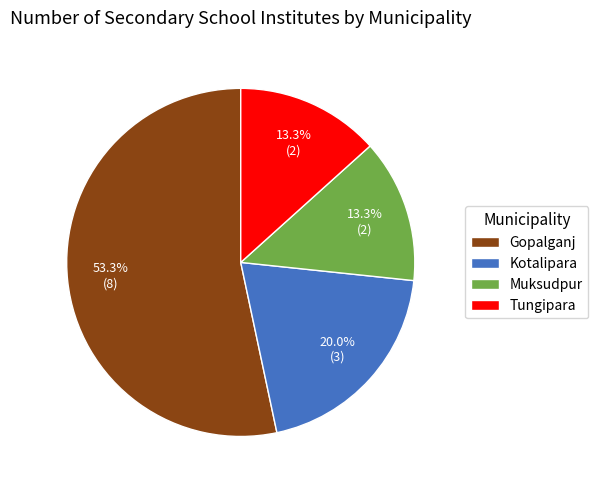

Which category has the biggest portion of the pie?

Gopalganj